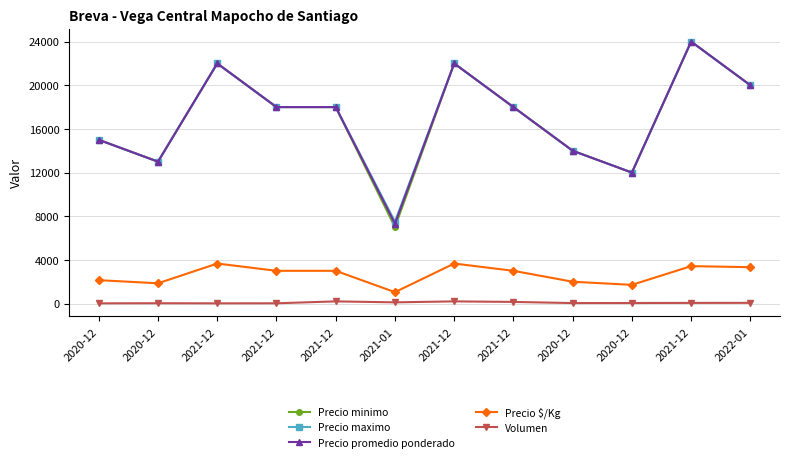

What is the label of the 3rd point from the left?

2021-12